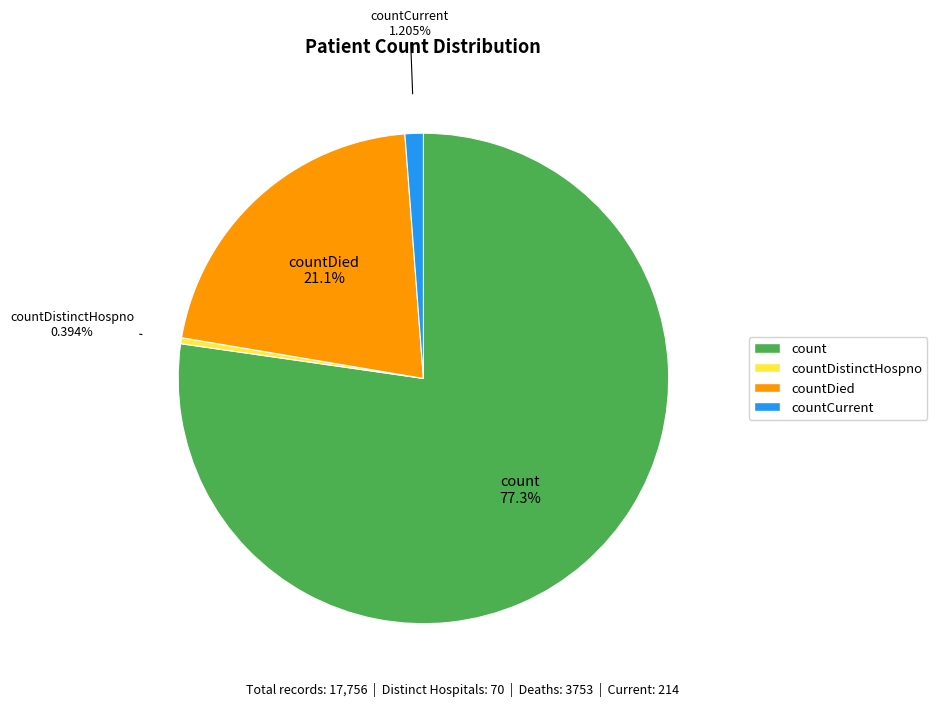

Is there any slice that represents more than half of the pie?

Yes